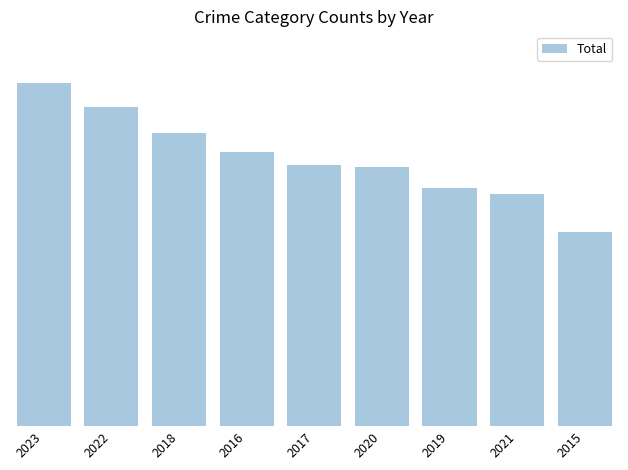

Where does the data first go above 249?

2023